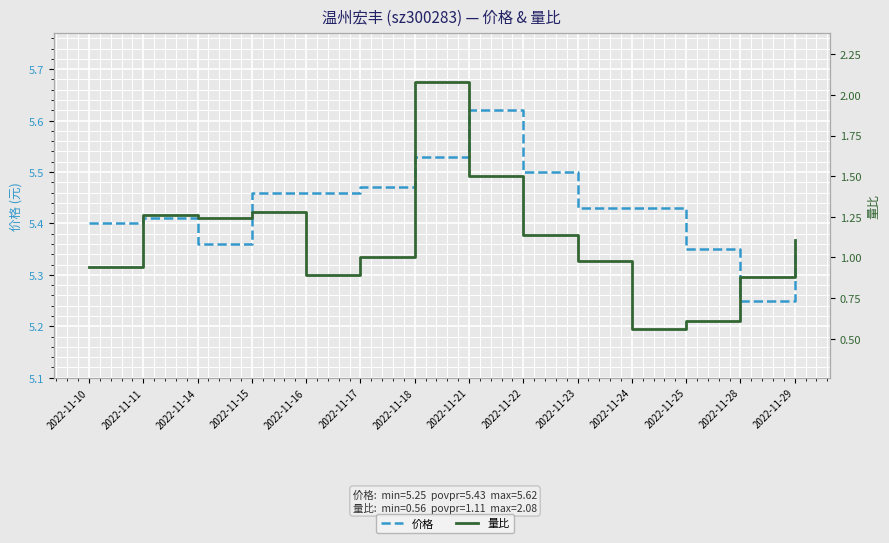

What is the sum of all 价格 values?

76.0